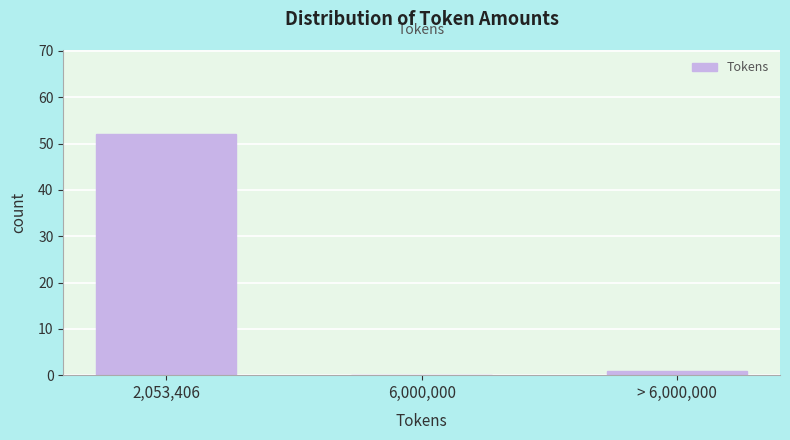

Reading left to right, what are all the values shown in this chart?

2,053,406=52	6,000,000=0	> 6,000,000=1